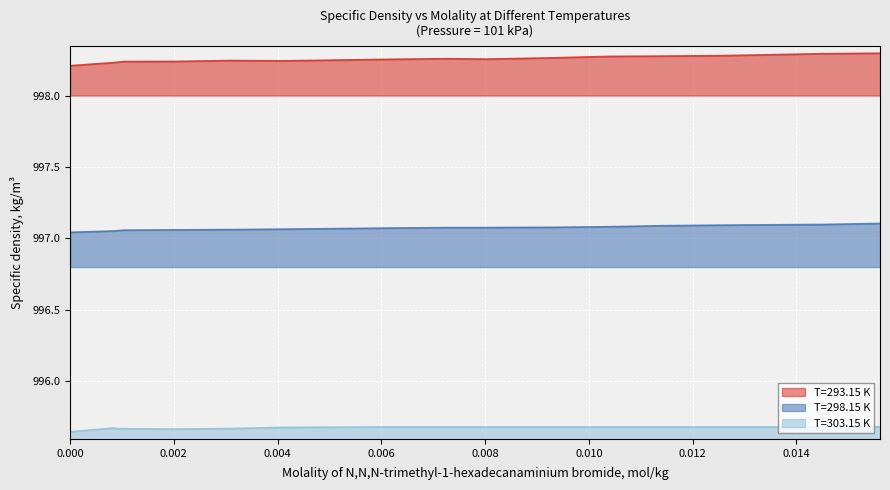

What is the difference between the maximum and minimum values in the T=298.15 K series?

0.1